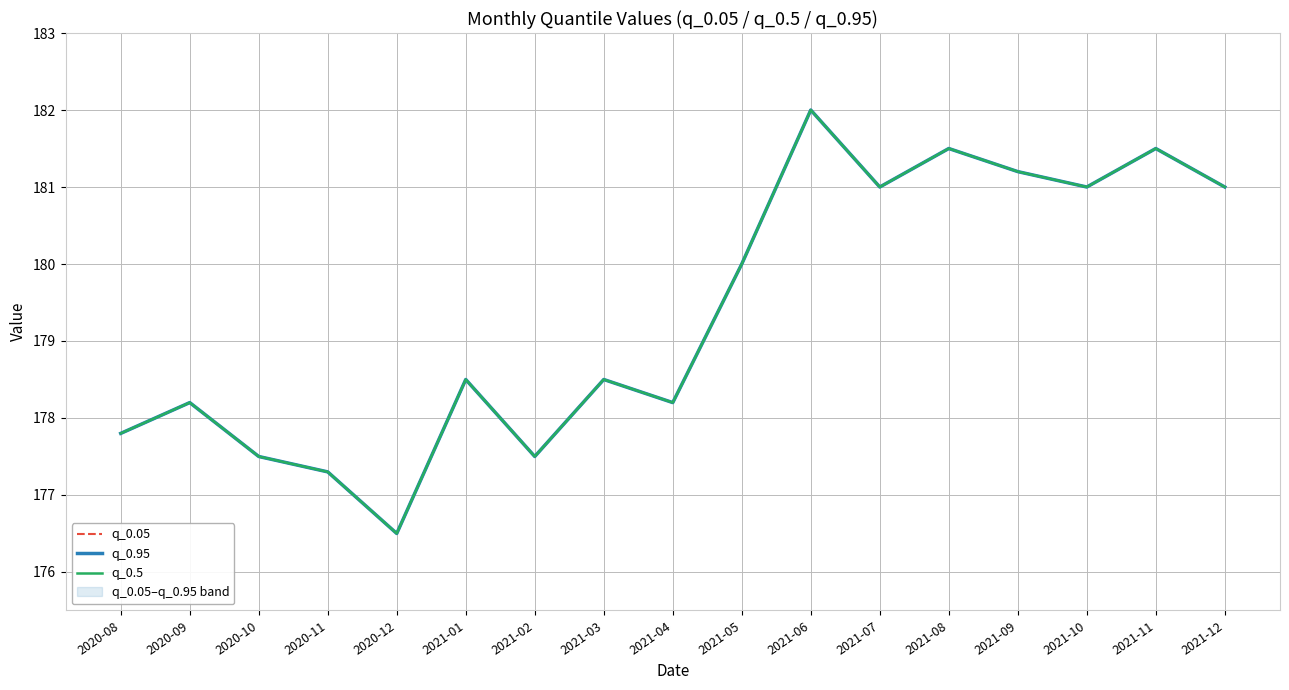

What is the value of the q_0.5 point at the 6th from the left?

178.5